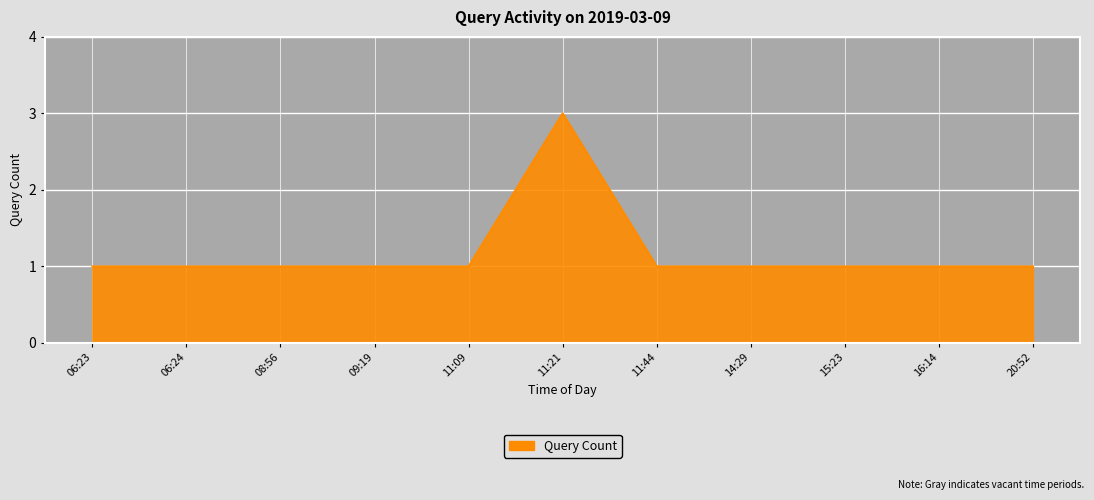

What position from the right is 15:23?

3